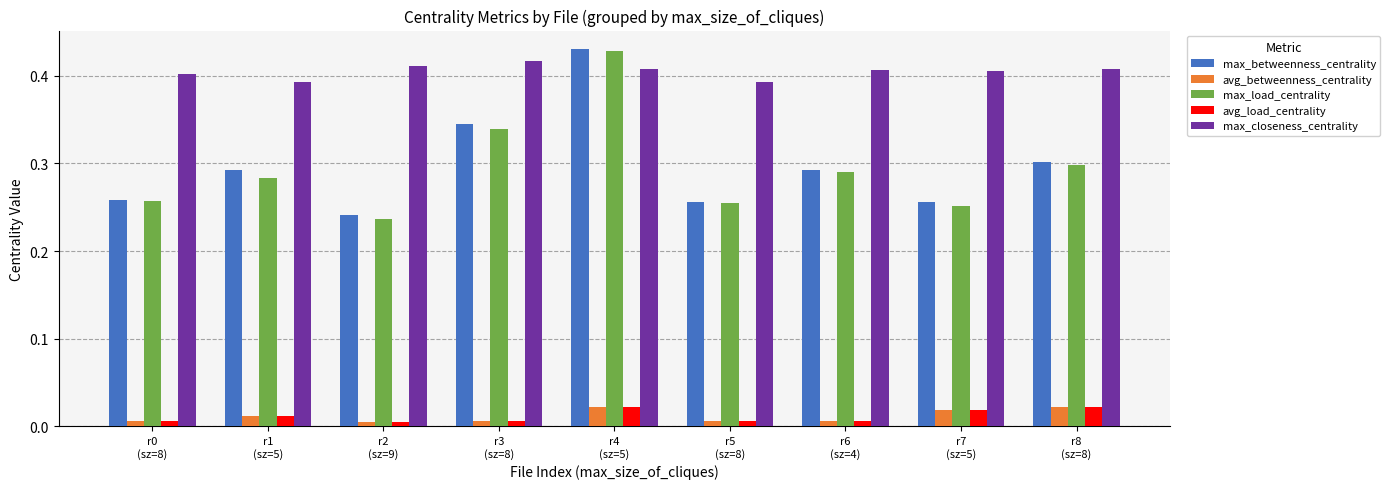

How many avg_betweenness_centrality values are between 0 and 1?

9